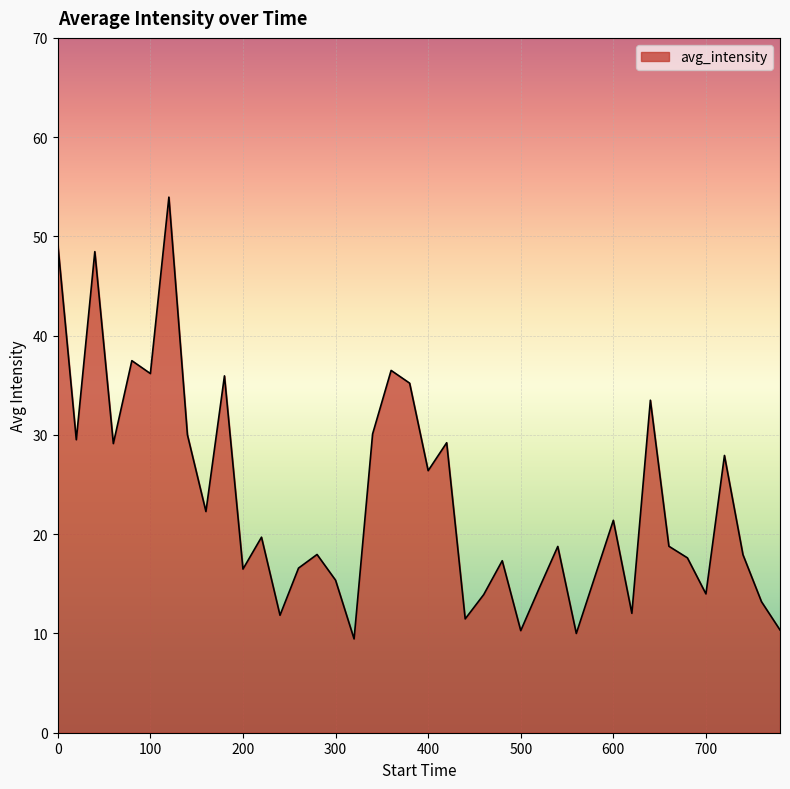

What is the minimum value shown in the chart?

9.5